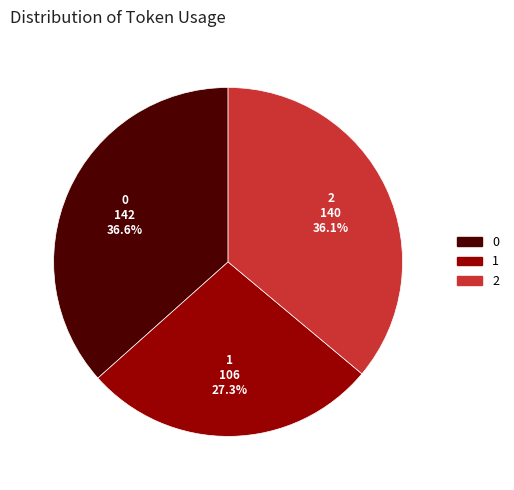

Combined, do 1 and 0 account for over 50%?

Yes